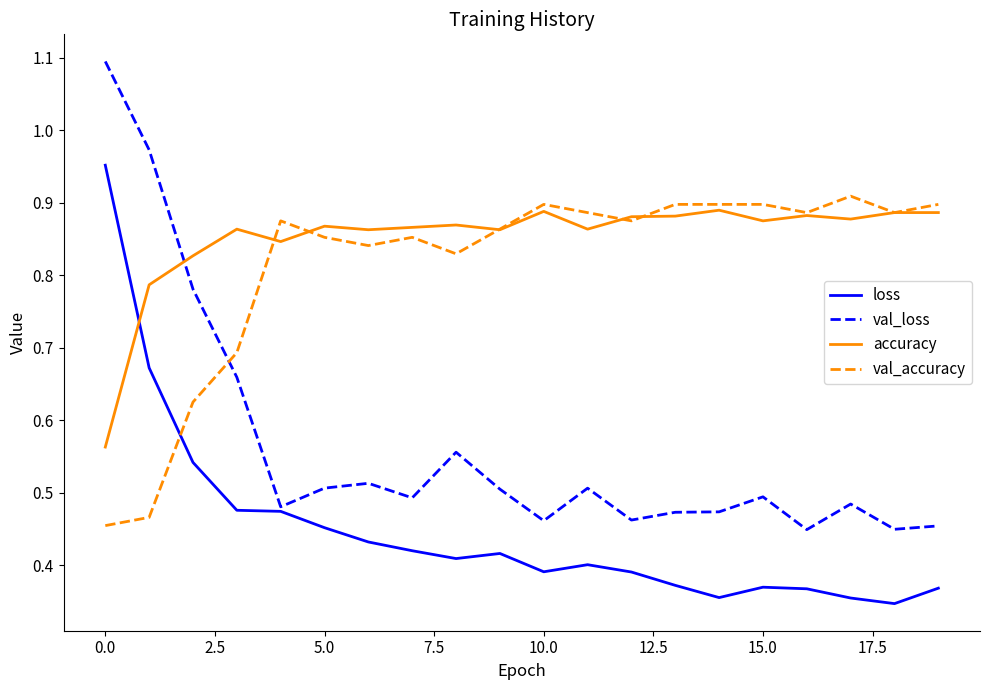

Which series has the largest total across all categories?

accuracy